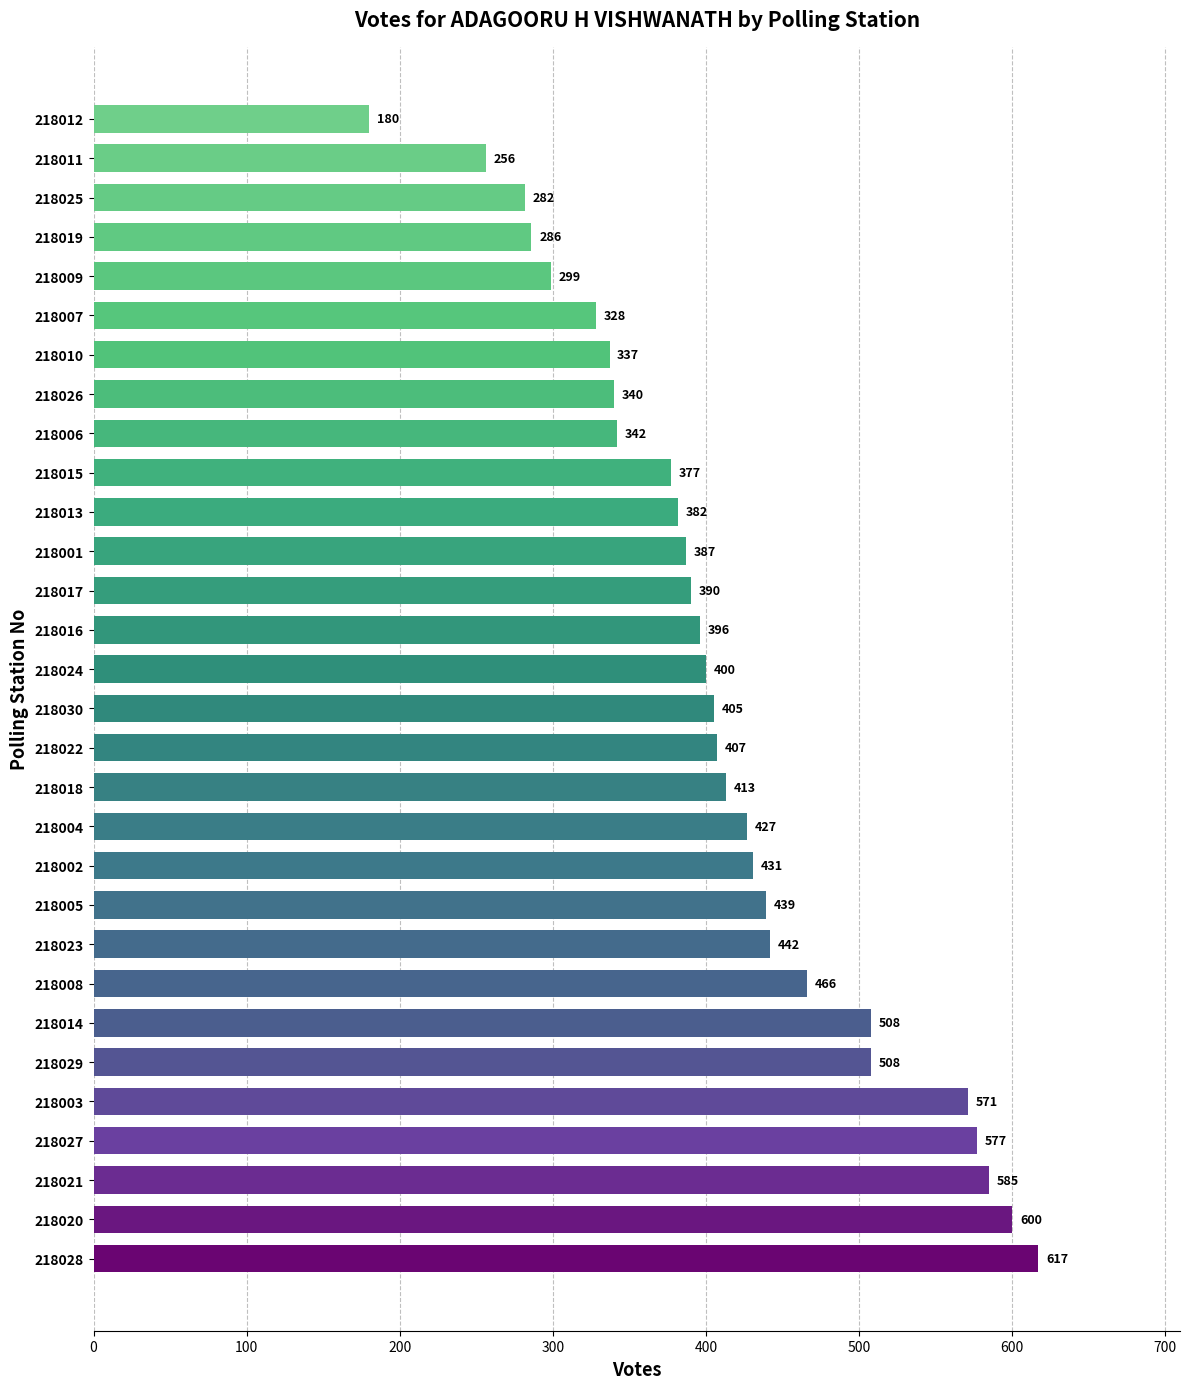

Read the value at 218010.

337